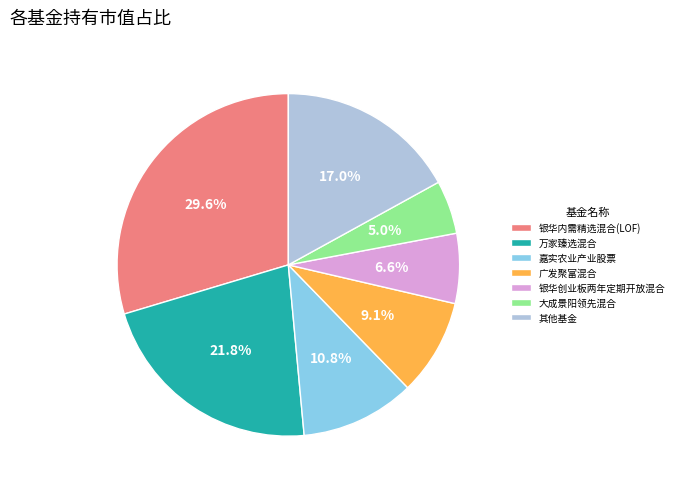

Which slice is the smallest?

大成景阳领先混合